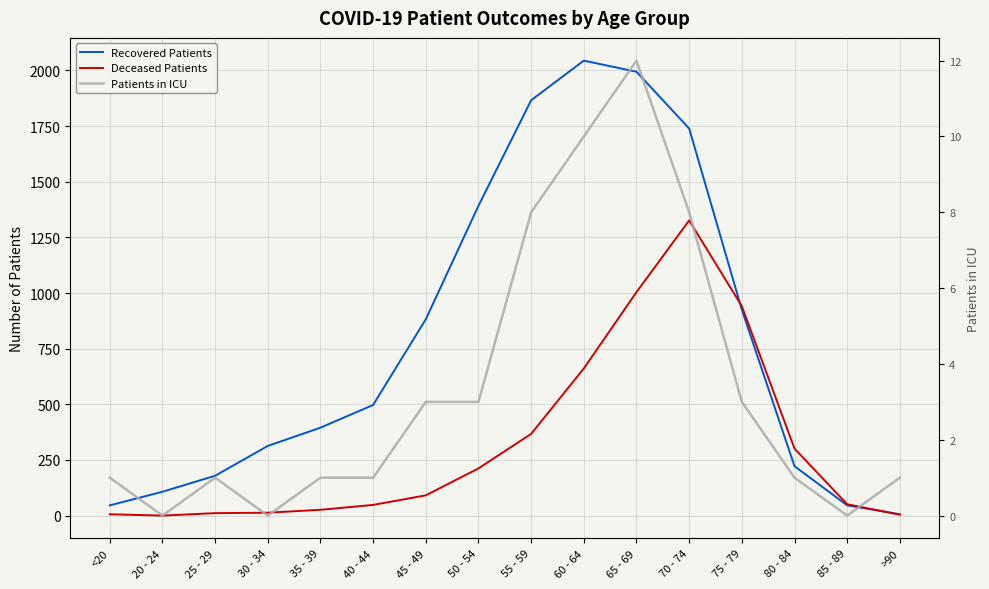

List the series in order of their peak value, highest first.

Recovered Patients, Deceased Patients, Patients in ICU